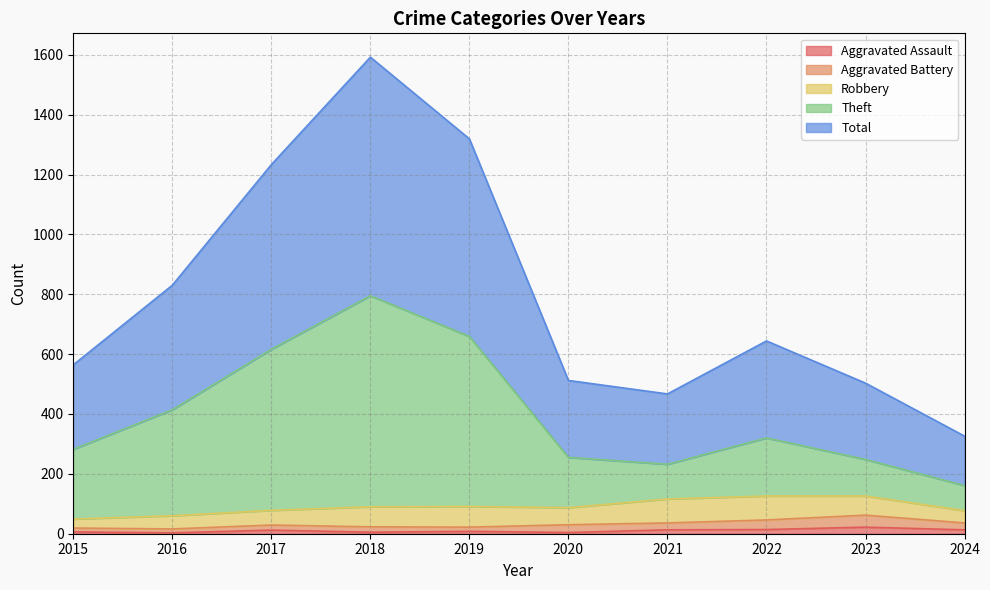

Which series has the largest total across all categories?

Total